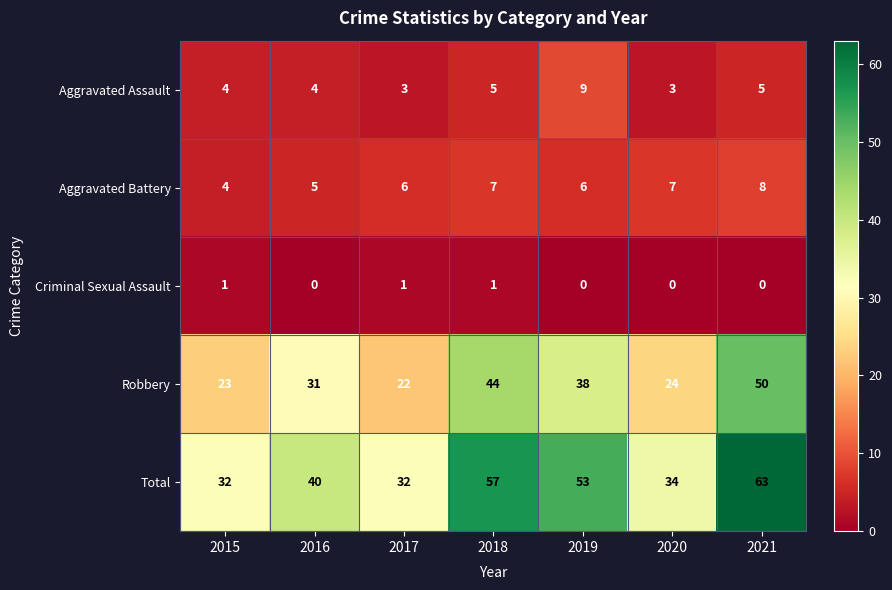

Read the Aggravated Assault value at 2017.

3